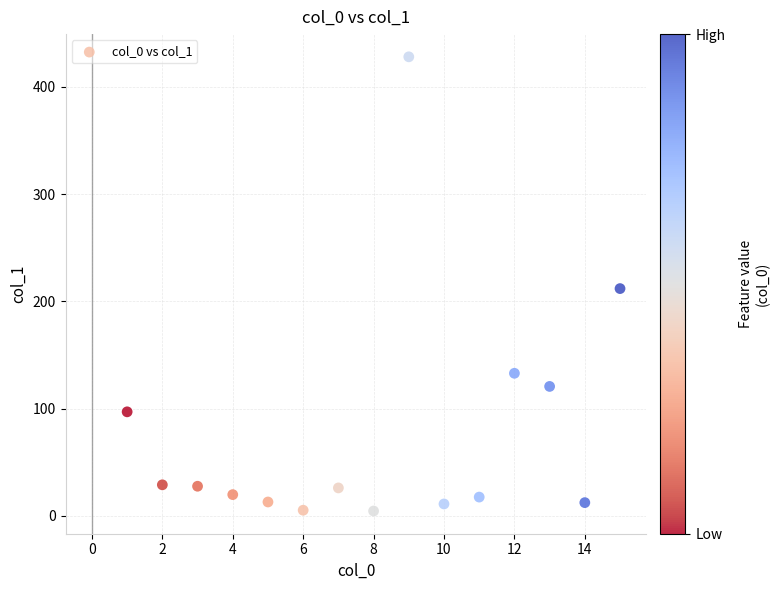

What is the range of X values (max minus min)?

14.0